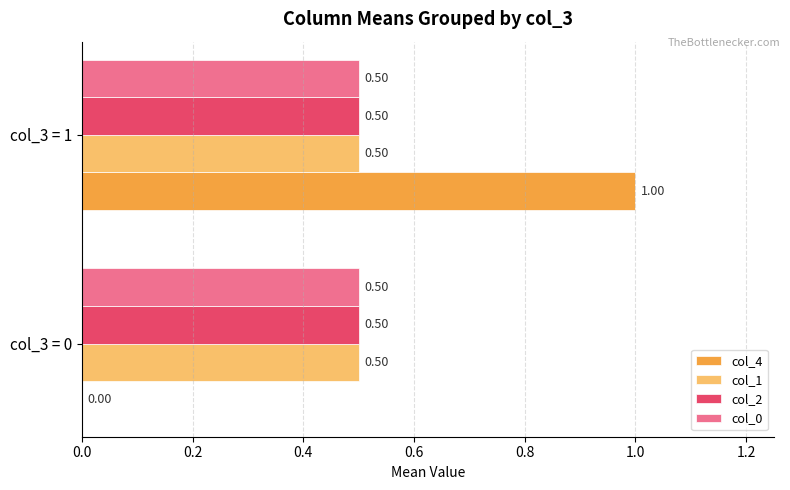

What is the sum of all col_0 values?

1.0